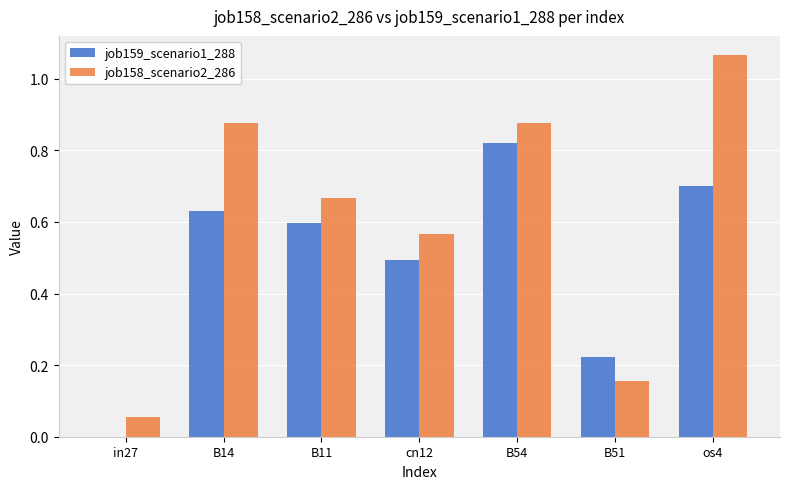

Which category has the highest value across all series?

os4